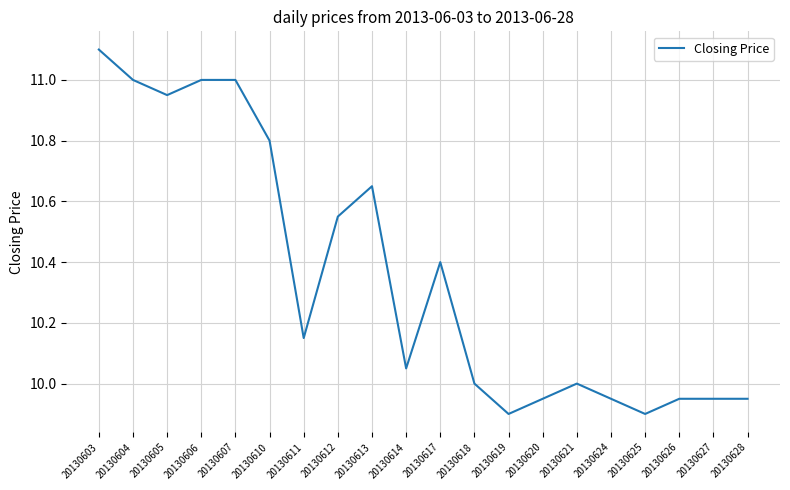

True or false: the data shows 19.8 at 20130606.

False